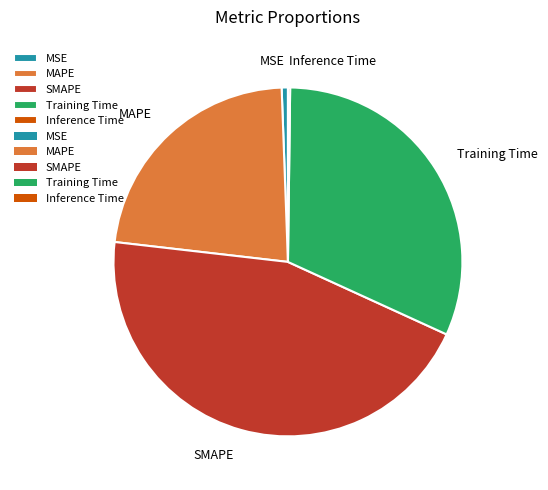

Between MSE and SMAPE, which is larger?

SMAPE